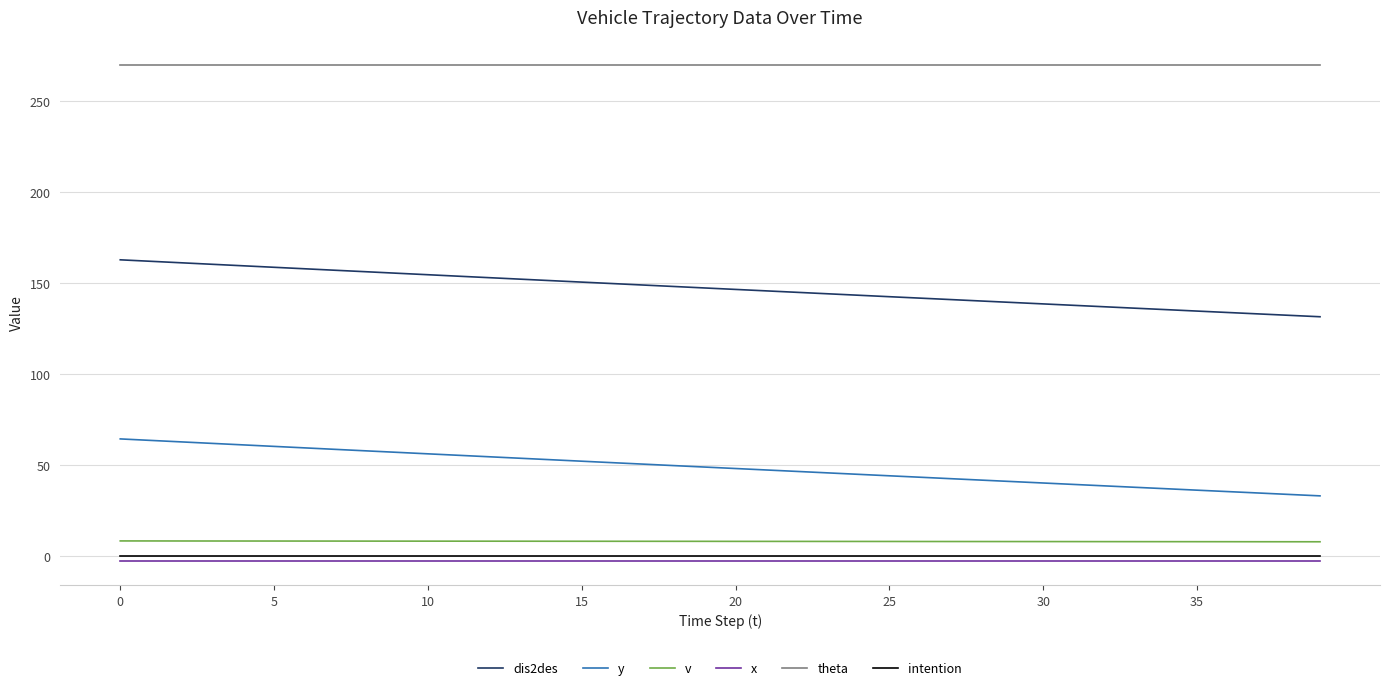

Which series has the largest total across all categories?

theta